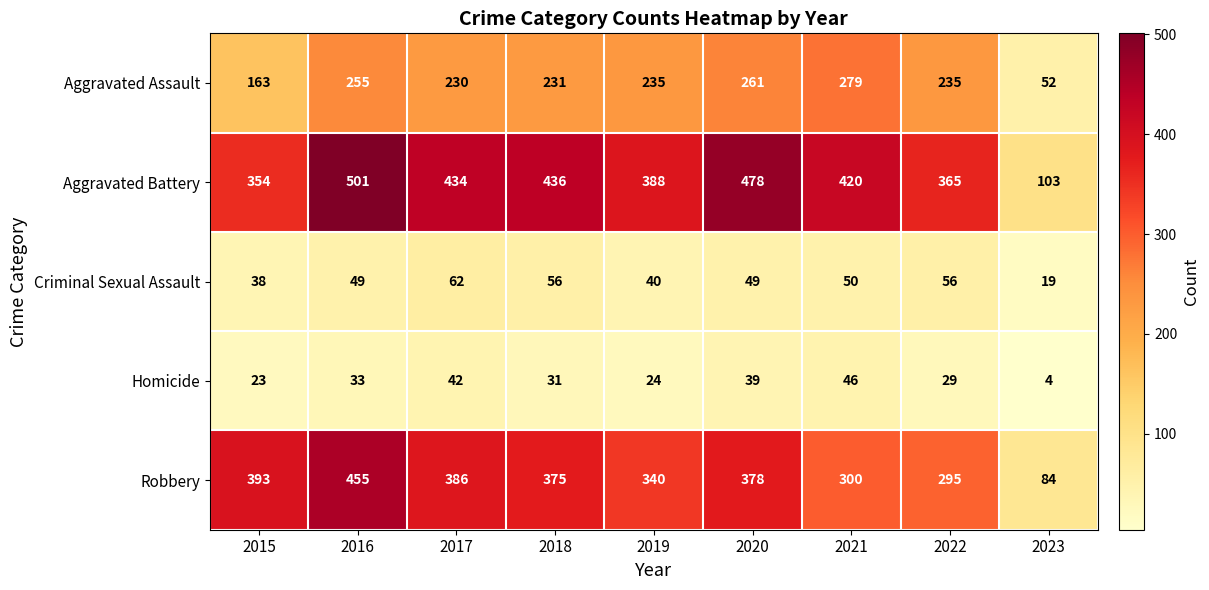

The value of Homicide at 2020 is 39. True or false?

True